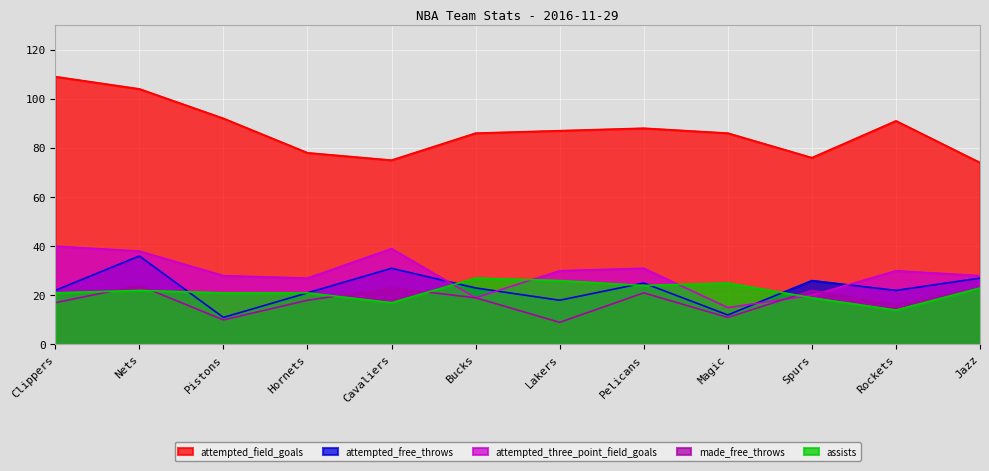

In attempted_free_throws, how many points are higher than both neighbors (excluding endpoints)?

4